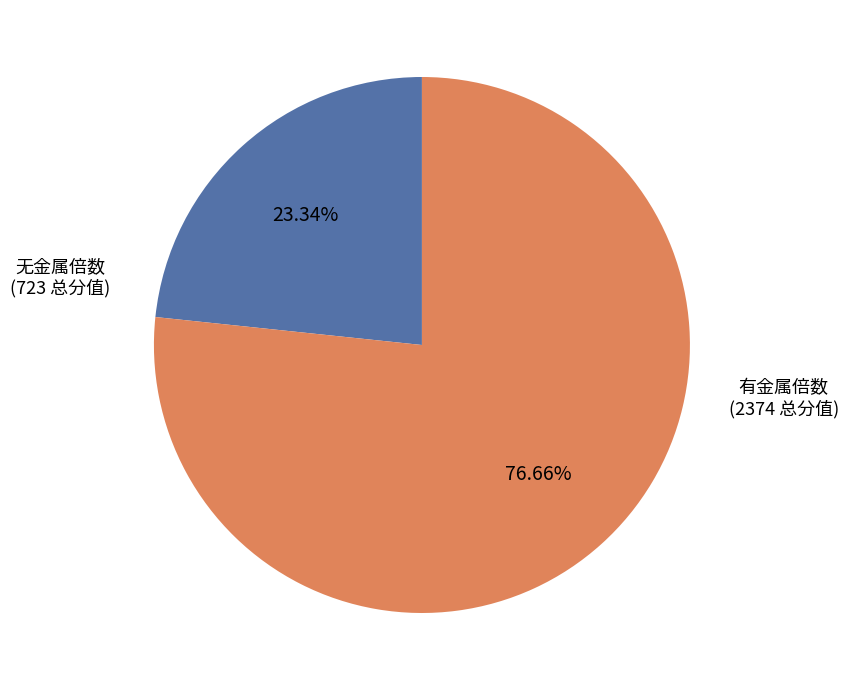

Does any single category account for the majority?

Yes